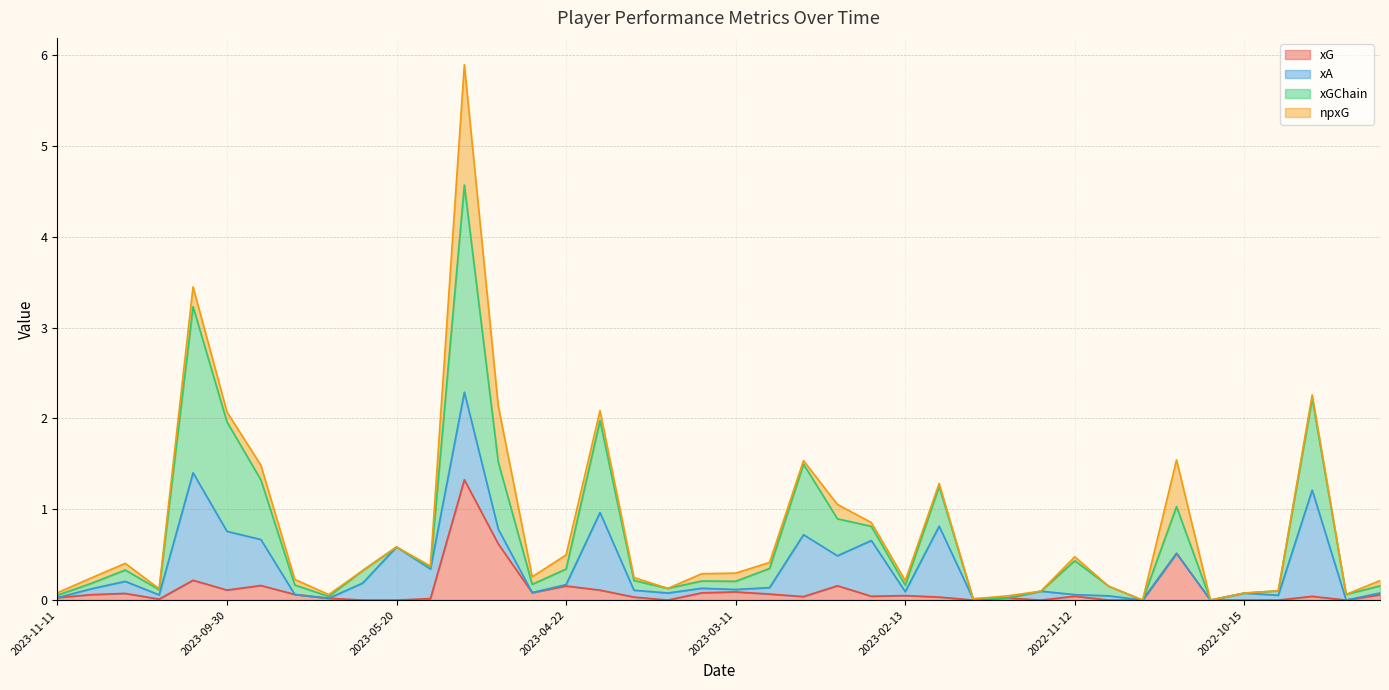

List the labels in order of xGChain value, smallest first.

2022-10-29, 2022-10-19, 2023-01-21, 2023-01-03, 2023-09-02, 2023-11-11, 2022-09-18, 2022-10-15, 2022-12-26, 2022-10-09, 2023-10-21, 2023-04-03, 2022-11-05, 2022-09-03, 2023-02-13, 2023-09-17, 2023-04-27, 2023-11-04, 2023-03-11, 2023-03-18, 2023-04-08, 2023-05-28, 2023-10-29, 2023-04-22, 2023-03-05, 2023-05-14, 2022-11-12, 2023-05-20, 2023-02-18, 2023-02-25, 2022-10-22, 2023-02-04, 2023-09-23, 2023-03-01, 2023-05-01, 2023-09-30, 2023-04-15, 2022-10-01, 2023-10-07, 2023-05-08